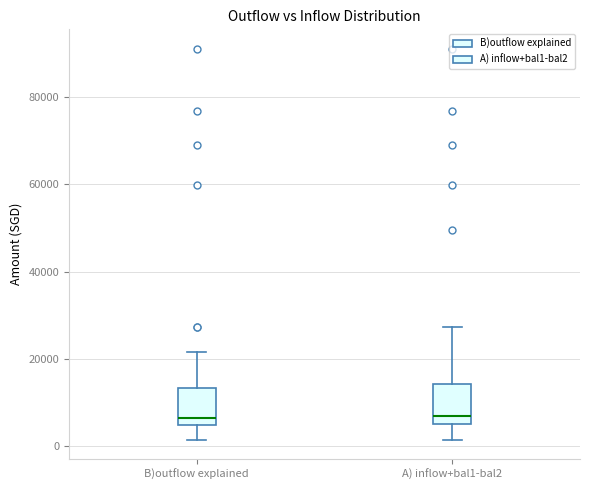

Reading left to right, transcribe this box plot: for each box, give where its median line is, the range the box spans, and where its two whiskers end, as read against the y-axis. The values are not printed on the chart, so give them approximately, as read against the axis.

B)outflow explained: median 6000 (just above the box's lower edge), box 6000 to 14000, whiskers 2000 to 22000
A) inflow+bal1-bal2: median 6000 (just above the box's lower edge), box 6000 to 14000, whiskers 2000 to 28000